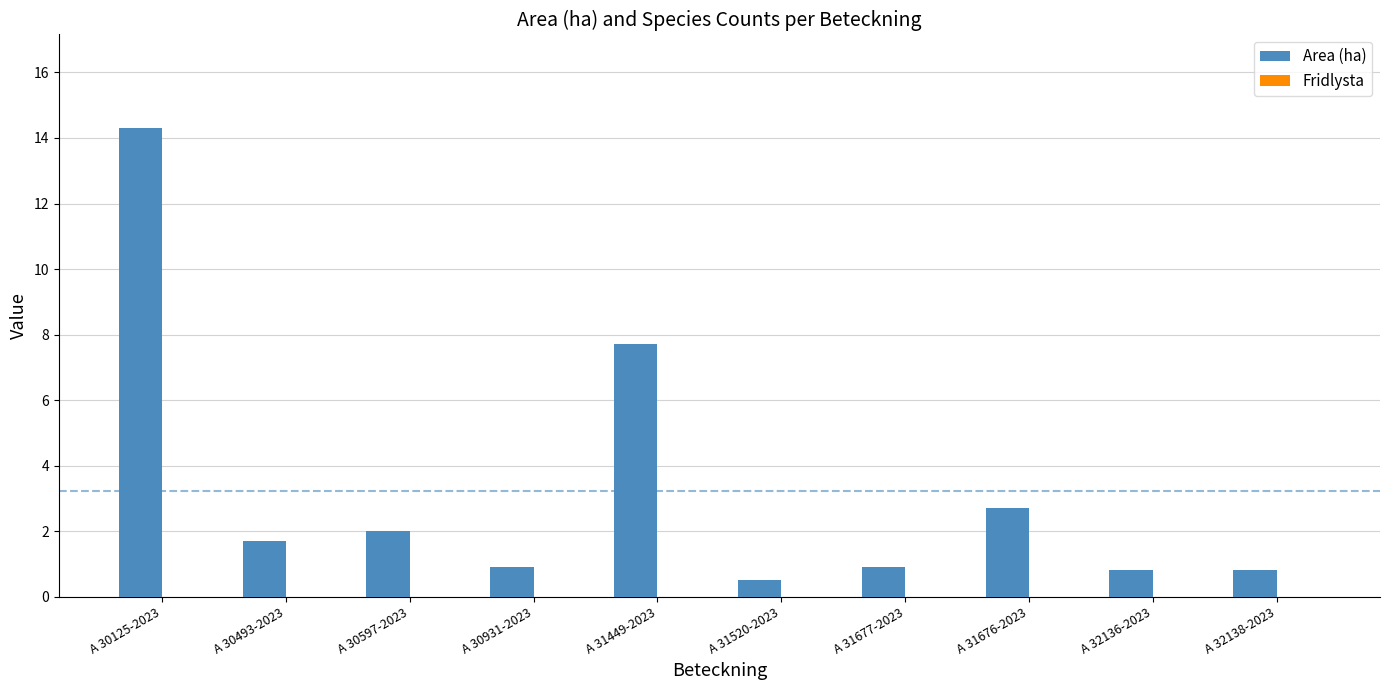

What is the label of the 9th bar from the left?

A 32136-2023